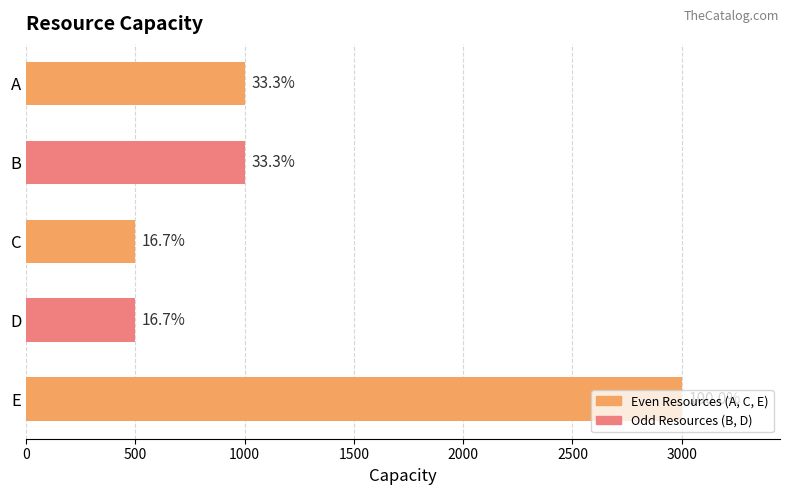

Are the bars horizontal?

Yes